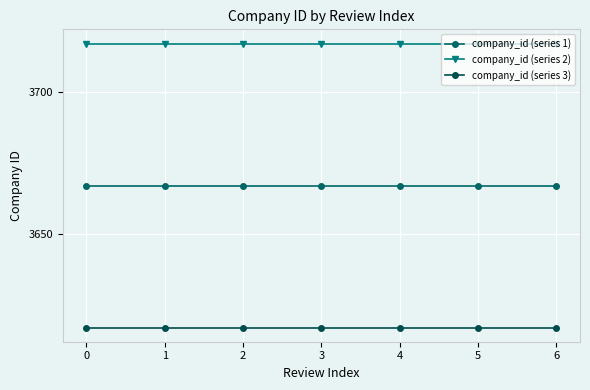

Is this an area chart (filled region under the line)?

No